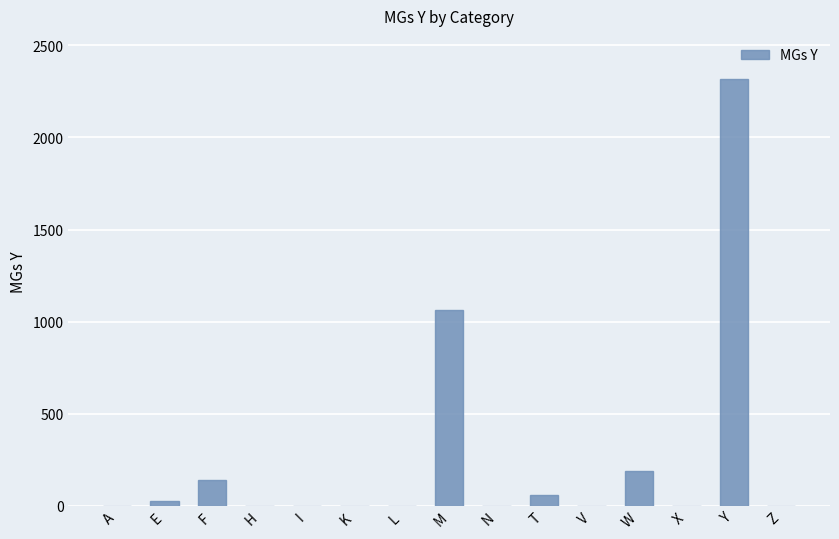

How many distinct data groups are displayed?

1